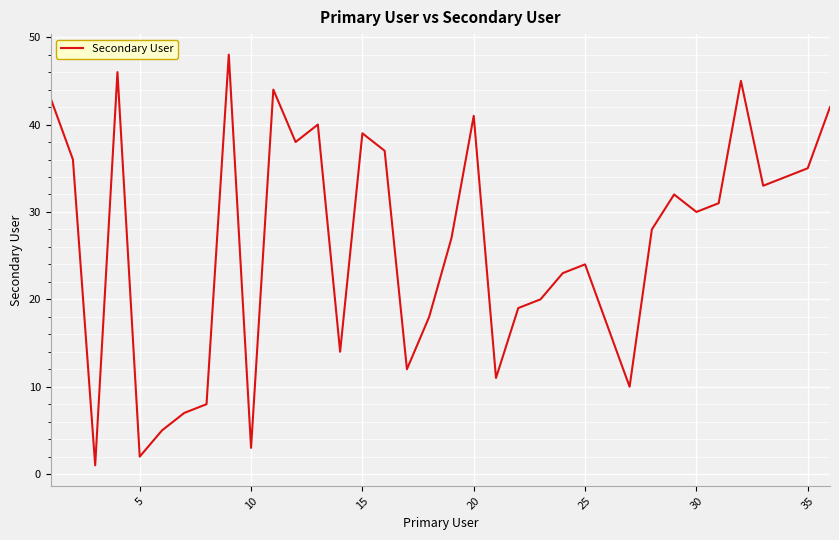

What is the maximum value shown in the chart?

48